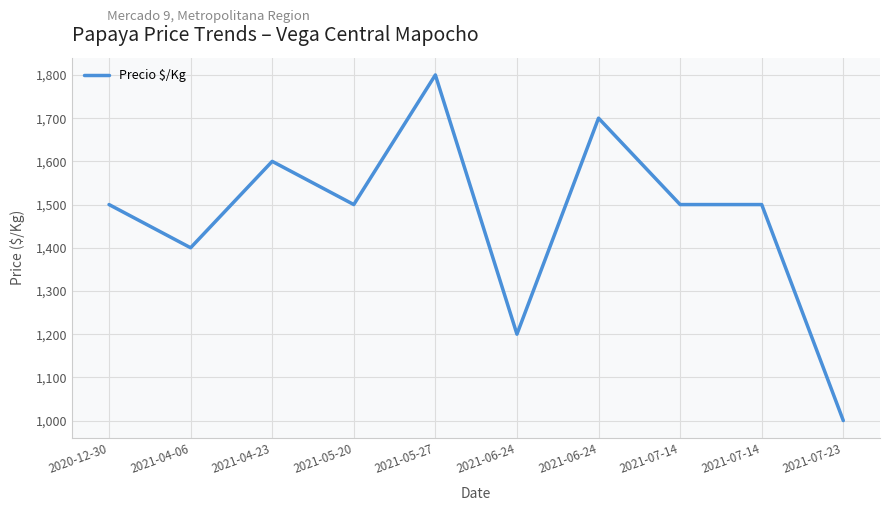

At which label is the value closest to 1400?

2021-04-06